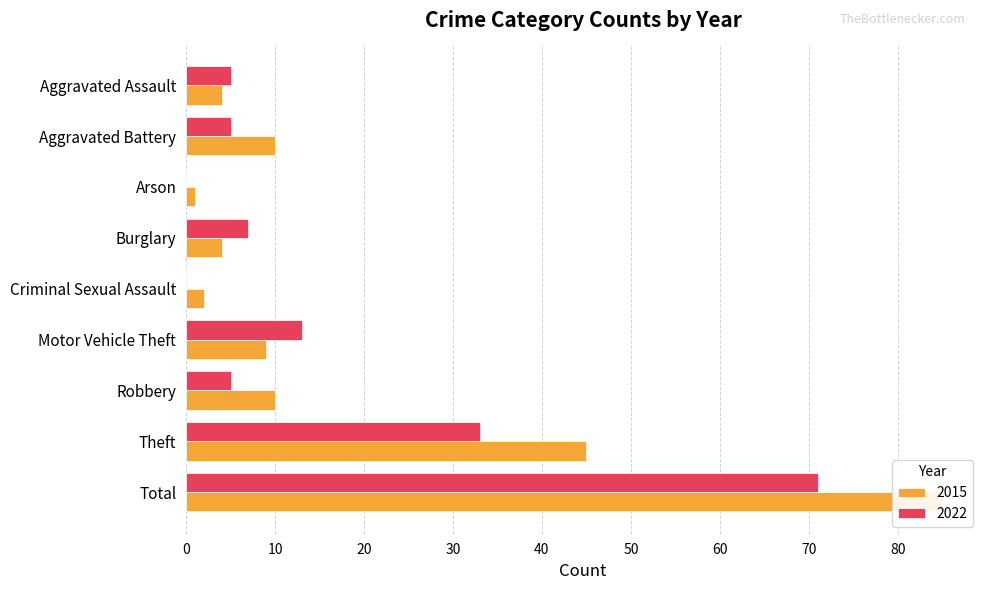

The 2022 series shows 0 at Criminal Sexual Assault. True or false?

True